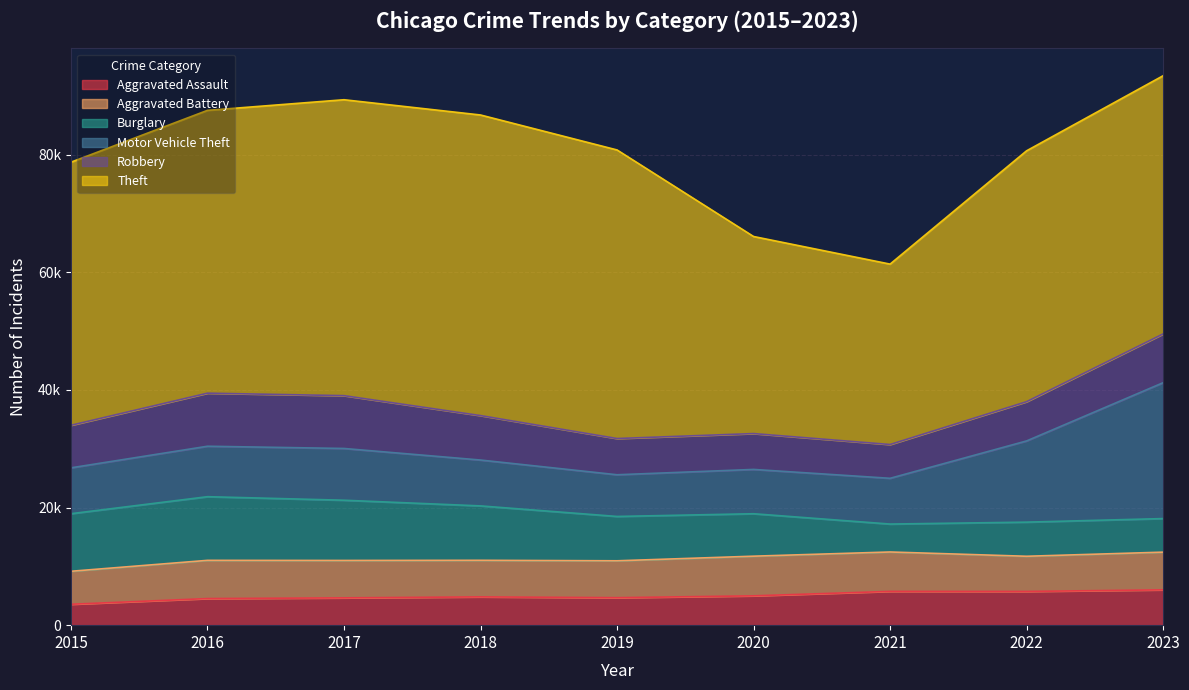

Is it true that Aggravated Assault equals 8163 at 2019?

False